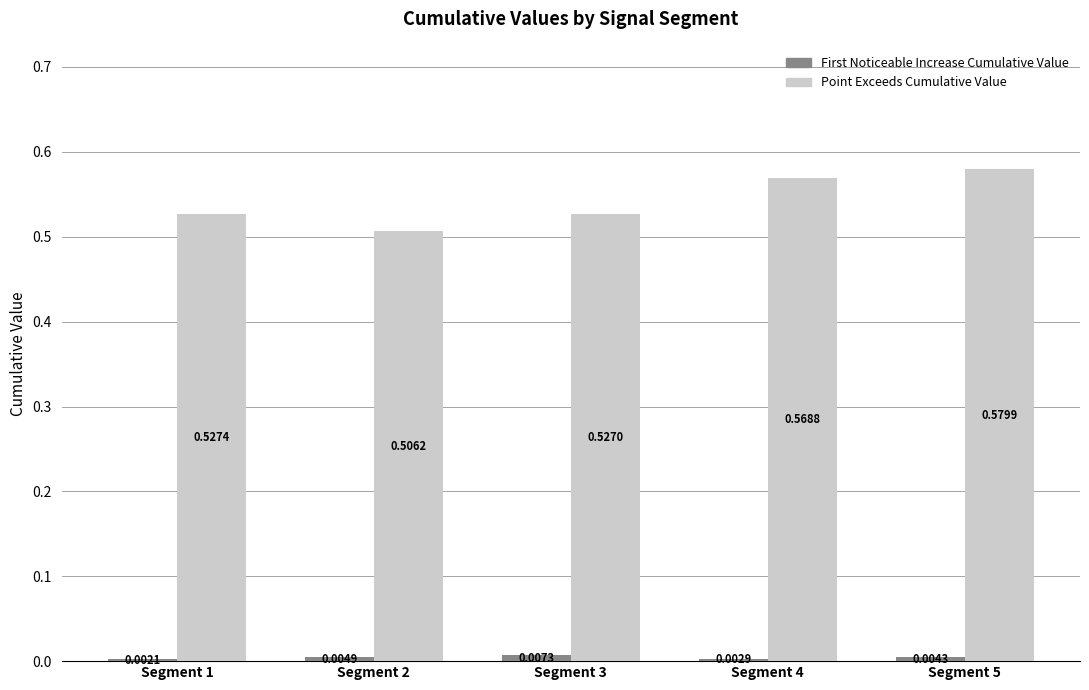

Which label corresponds to the largest value in the chart?

Segment 5